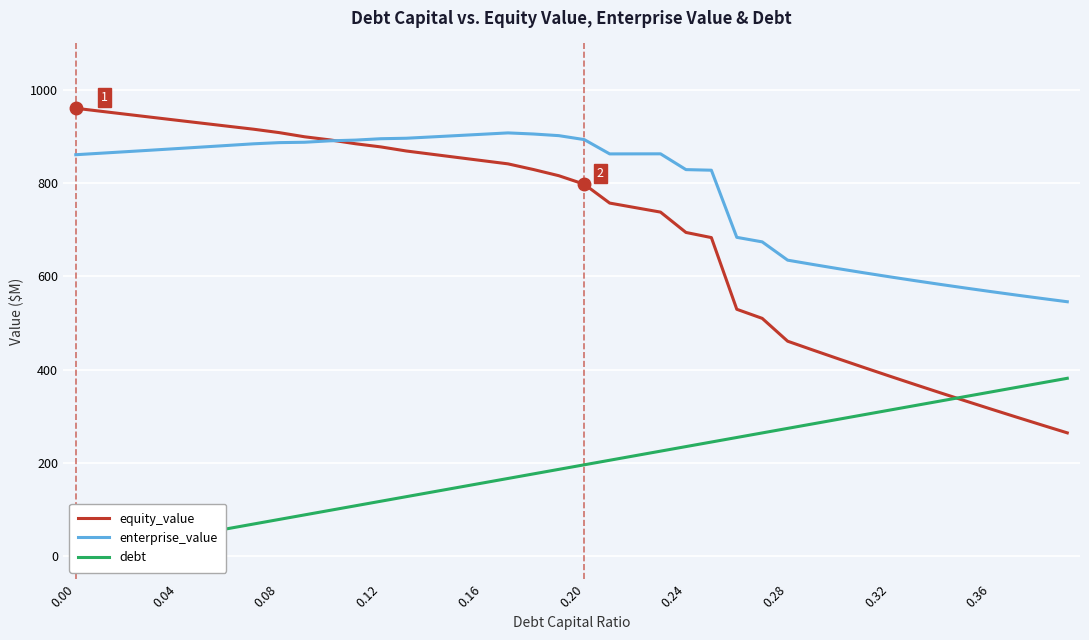

What is the value of the enterprise_value point at the 2nd from the left?

864.4